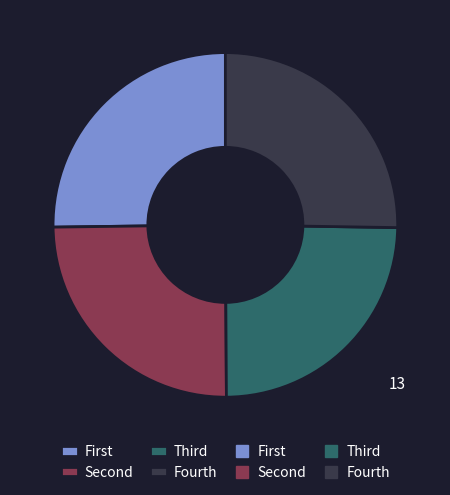

Does any single category account for the majority?

No